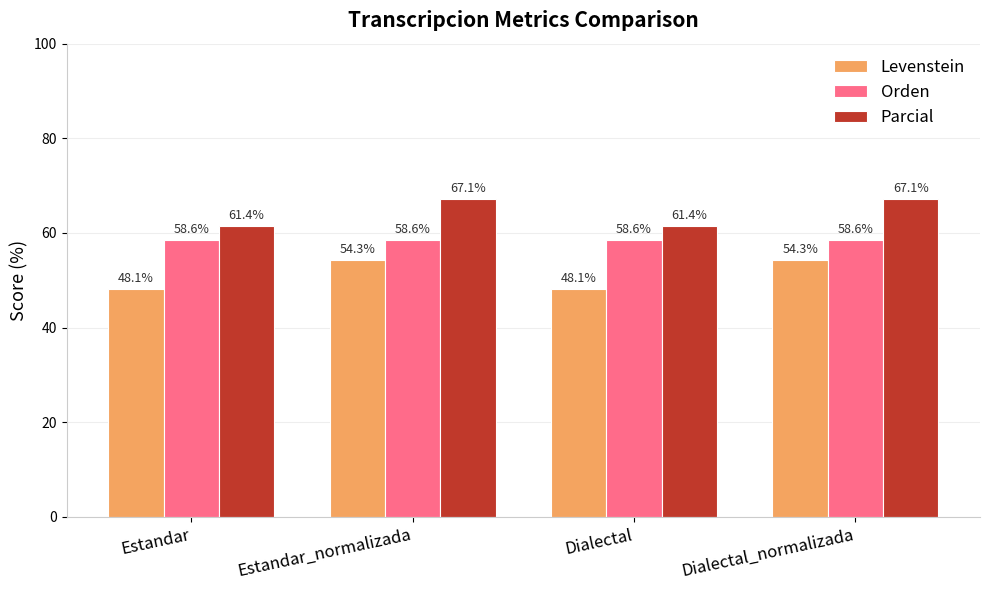

How many data points in Levenstein are less than 54?

2